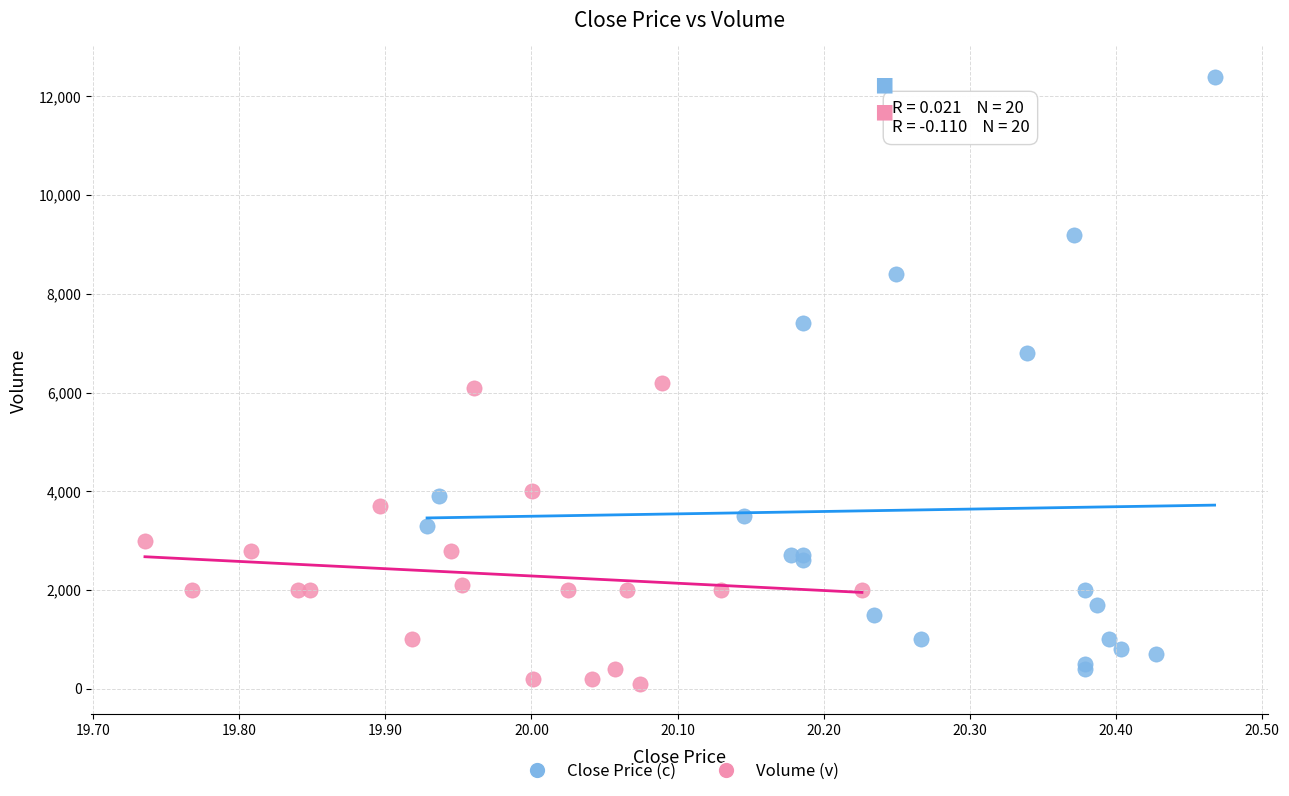

Which series reaches the minimum Y coordinate?

Volume (v)